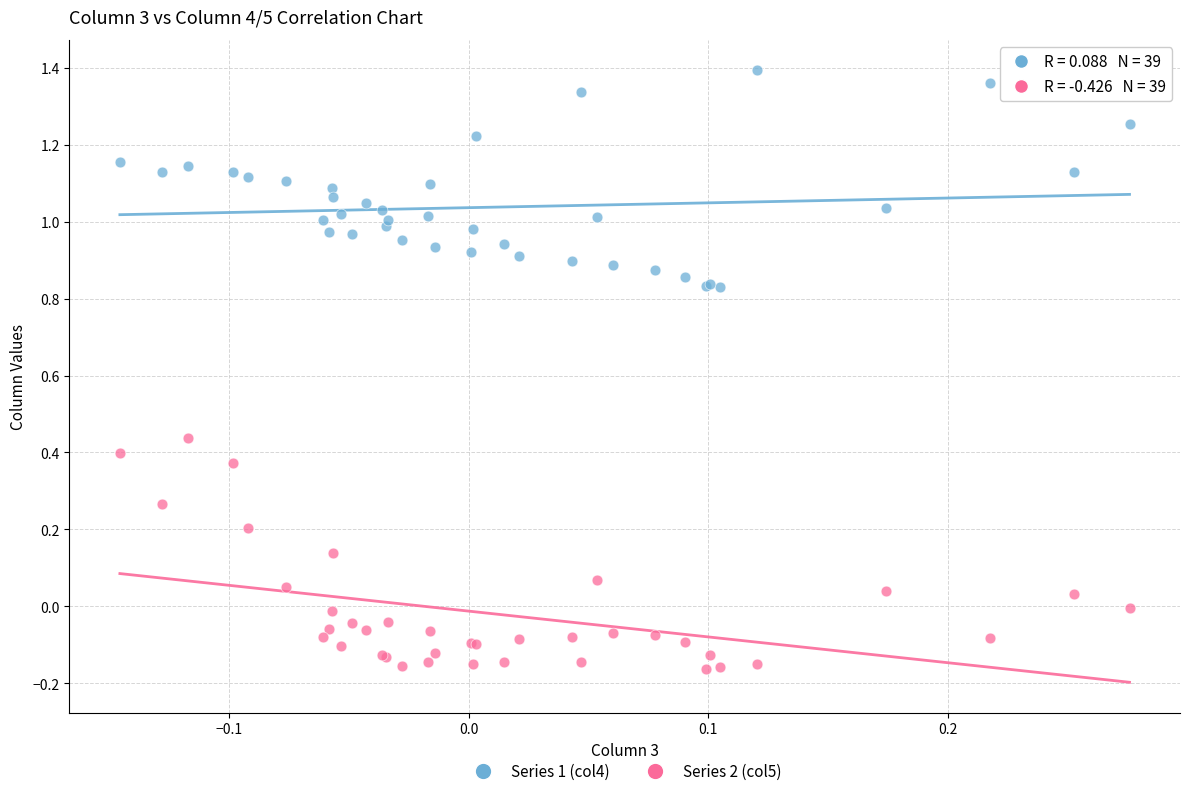

Which series reaches the maximum Y coordinate?

Series 1 (col4)